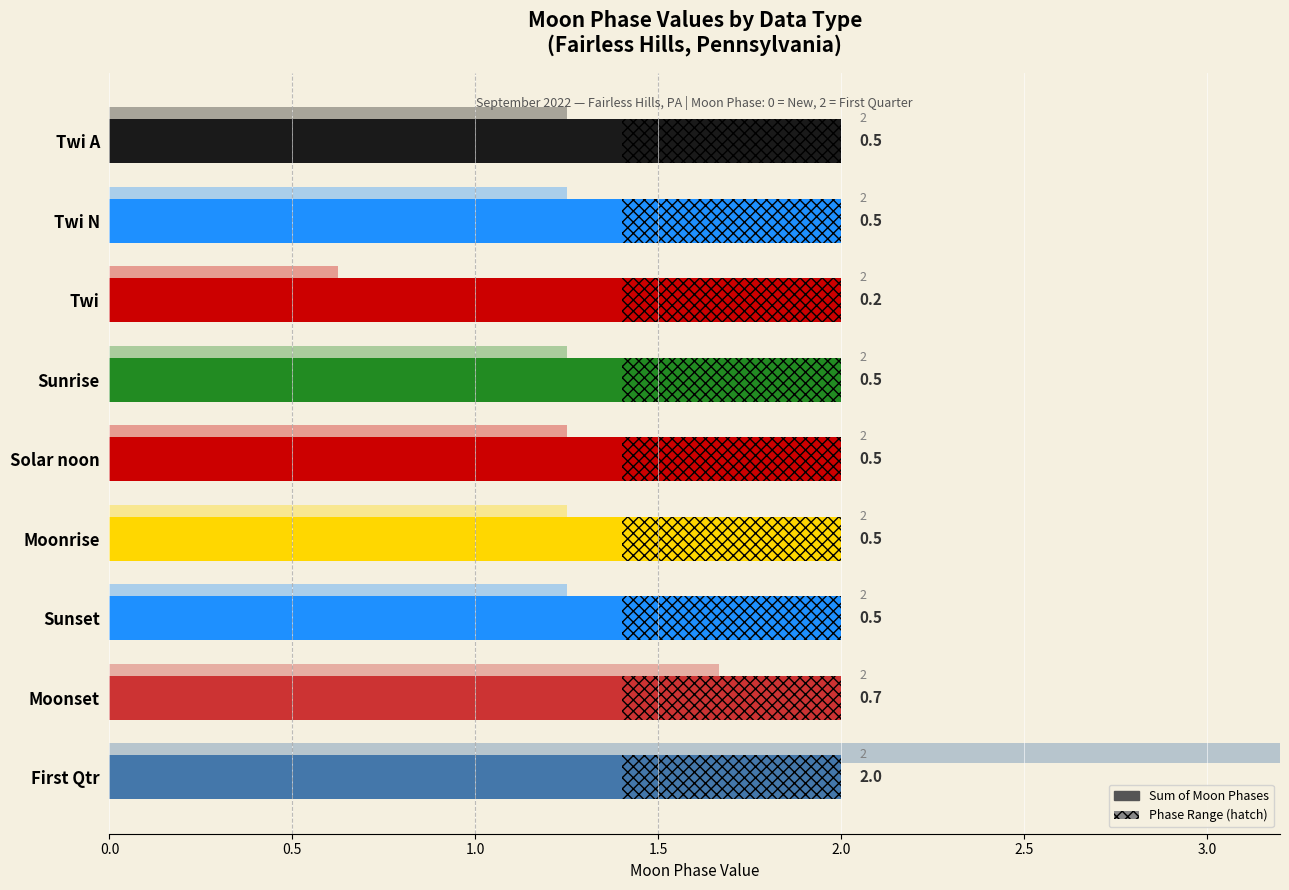

At which category does the chart reach its peak across all series?

First Qtr